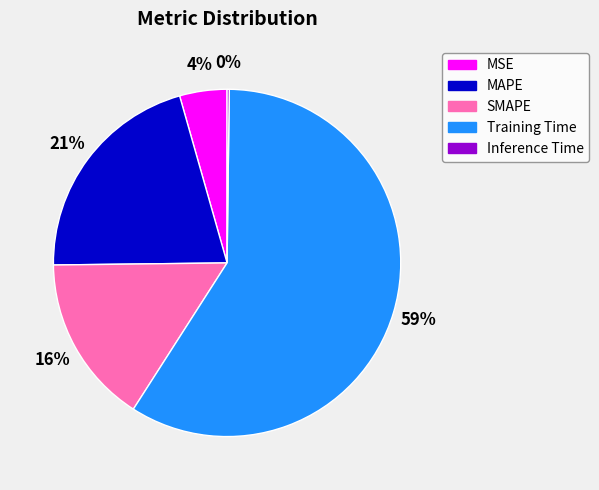

Is it true that Training Time is 59% of the pie?

True